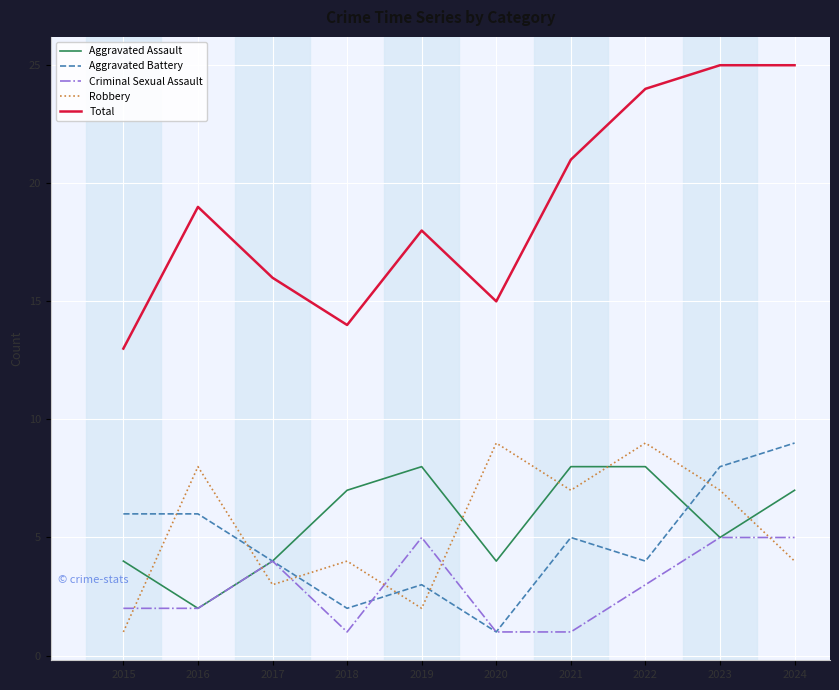

Is the value of Total at 2020 greater than the value of Criminal Sexual Assault at 2020?

Yes